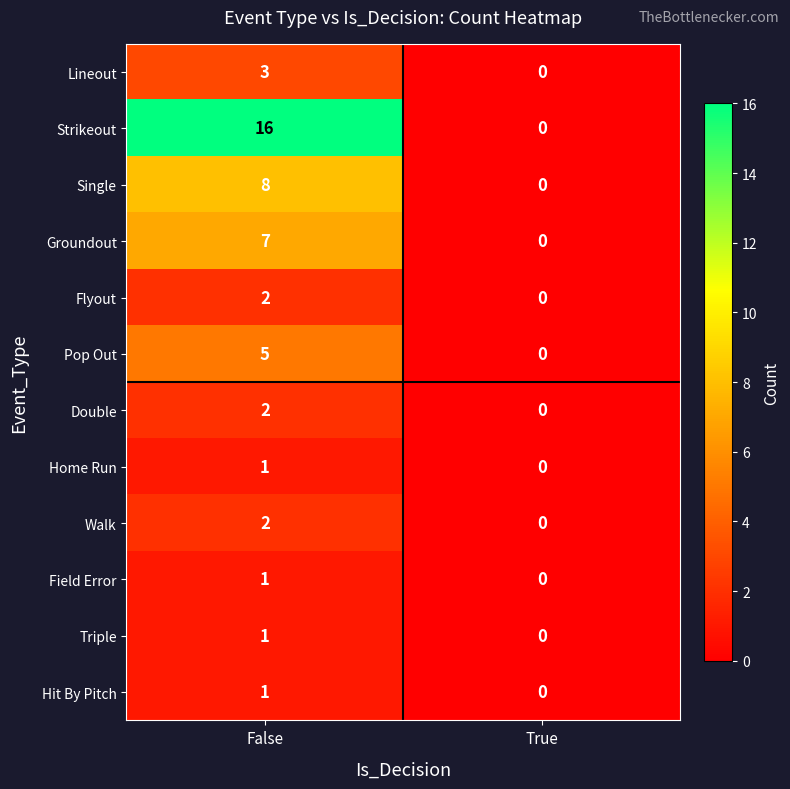

The value of Pop Out at True is 0. True or false?

True